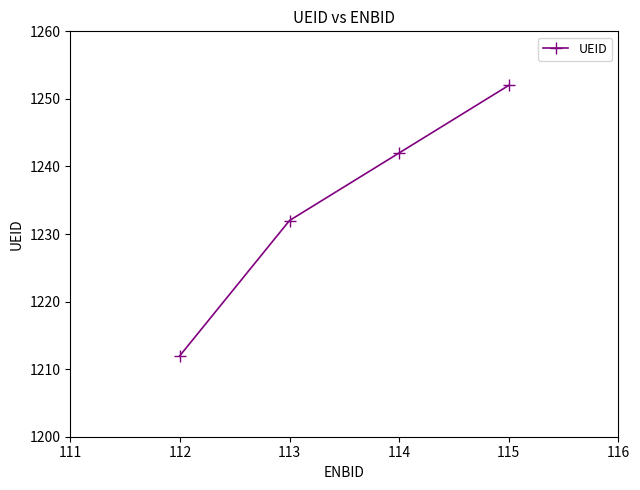

What is the approximate value at 114, to the nearest 10?

1240